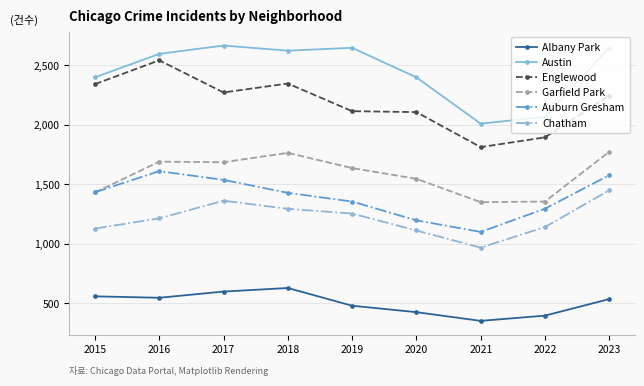

True or false: Englewood and Auburn Gresham intersect in this chart.

False